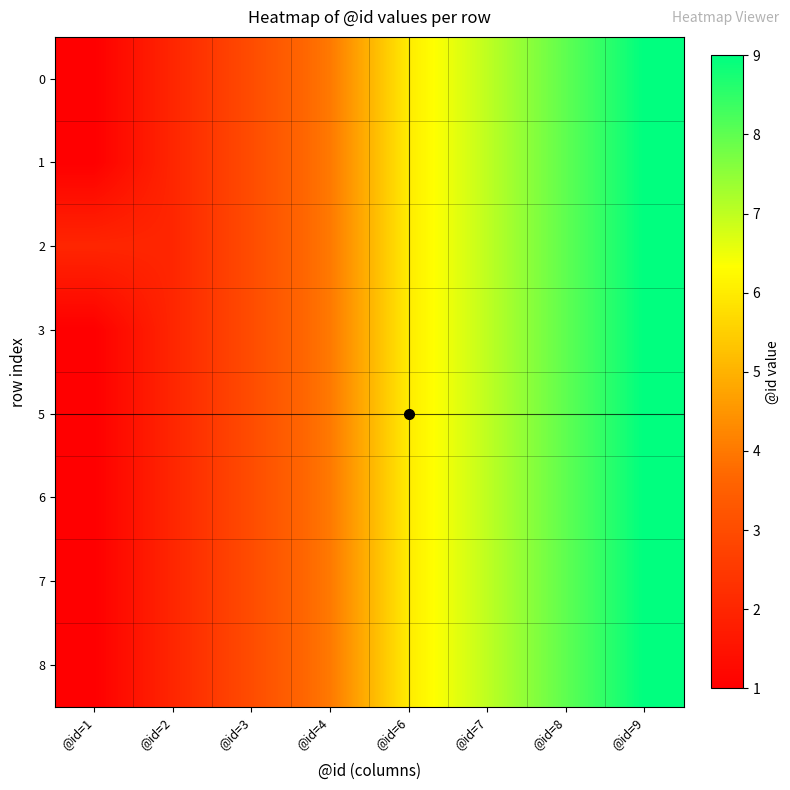

Reading left to right, list all the values displayed in this chart.

0: @id=1=1	@id=2=2	@id=3=3	@id=4=4	@id=6=6	@id=7=7	@id=8=8	@id=9=9
1: @id=1=1	@id=2=2	@id=3=3	@id=4=4	@id=6=6	@id=7=7	@id=8=8	@id=9=9
2: @id=1=2	@id=2=2	@id=3=3	@id=4=4	@id=6=6	@id=7=7	@id=8=8	@id=9=9
3: @id=1=1	@id=2=2	@id=3=3	@id=4=4	@id=6=6	@id=7=7	@id=8=8	@id=9=9
5: @id=1=1	@id=2=2	@id=3=3	@id=4=4	@id=6=6	@id=7=7	@id=8=8	@id=9=9
6: @id=1=1	@id=2=2	@id=3=3	@id=4=4	@id=6=6	@id=7=7	@id=8=8	@id=9=9
7: @id=1=1	@id=2=2	@id=3=3	@id=4=4	@id=6=6	@id=7=7	@id=8=8	@id=9=9
8: @id=1=1	@id=2=2	@id=3=3	@id=4=4	@id=6=6	@id=7=7	@id=8=8	@id=9=9